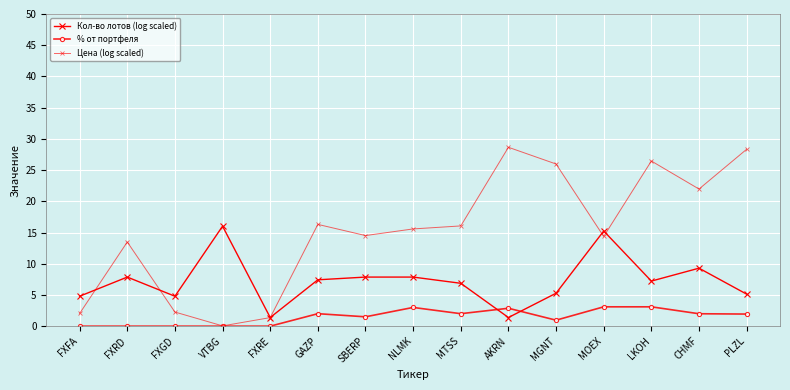

How many lines are shown in the chart?

3